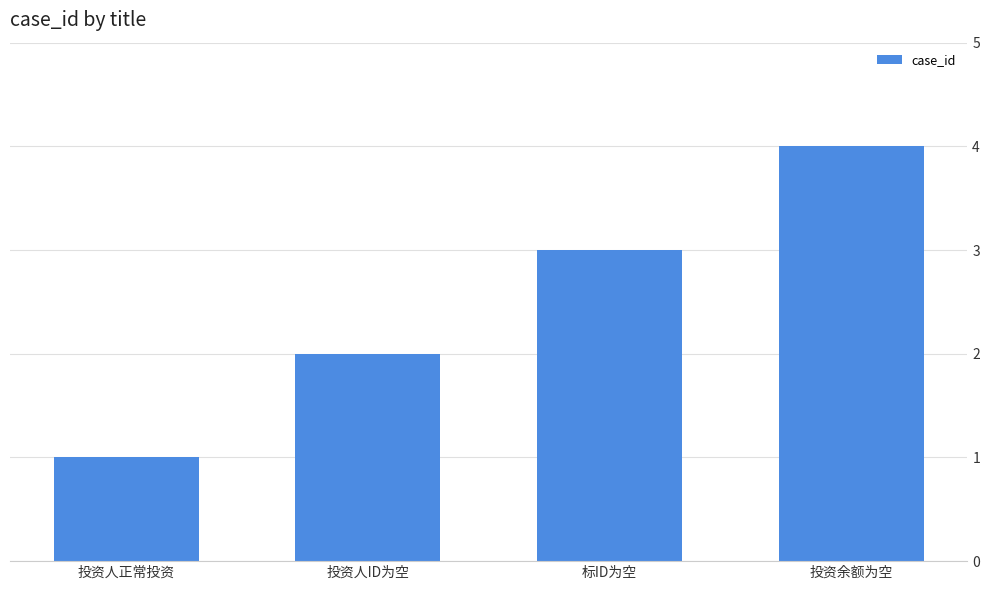

What is the greatest value displayed?

4